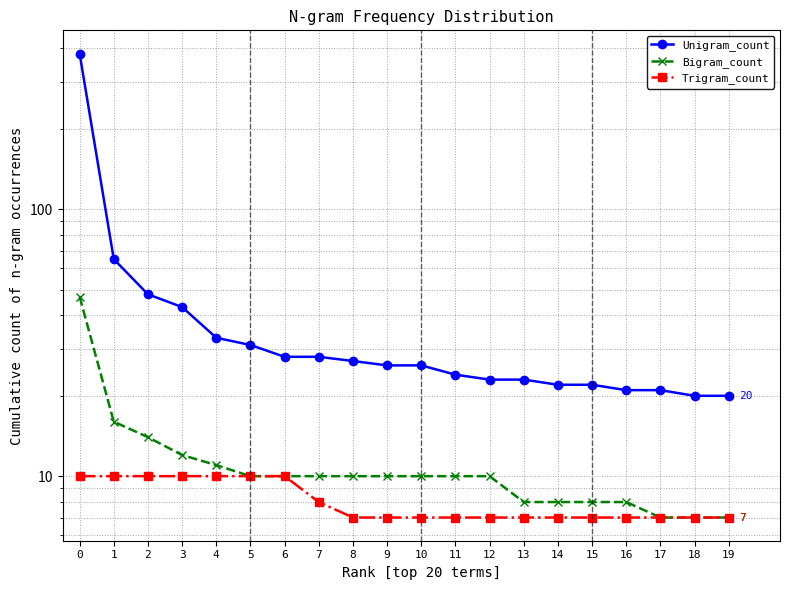

What is the total value across all series at 12?

40